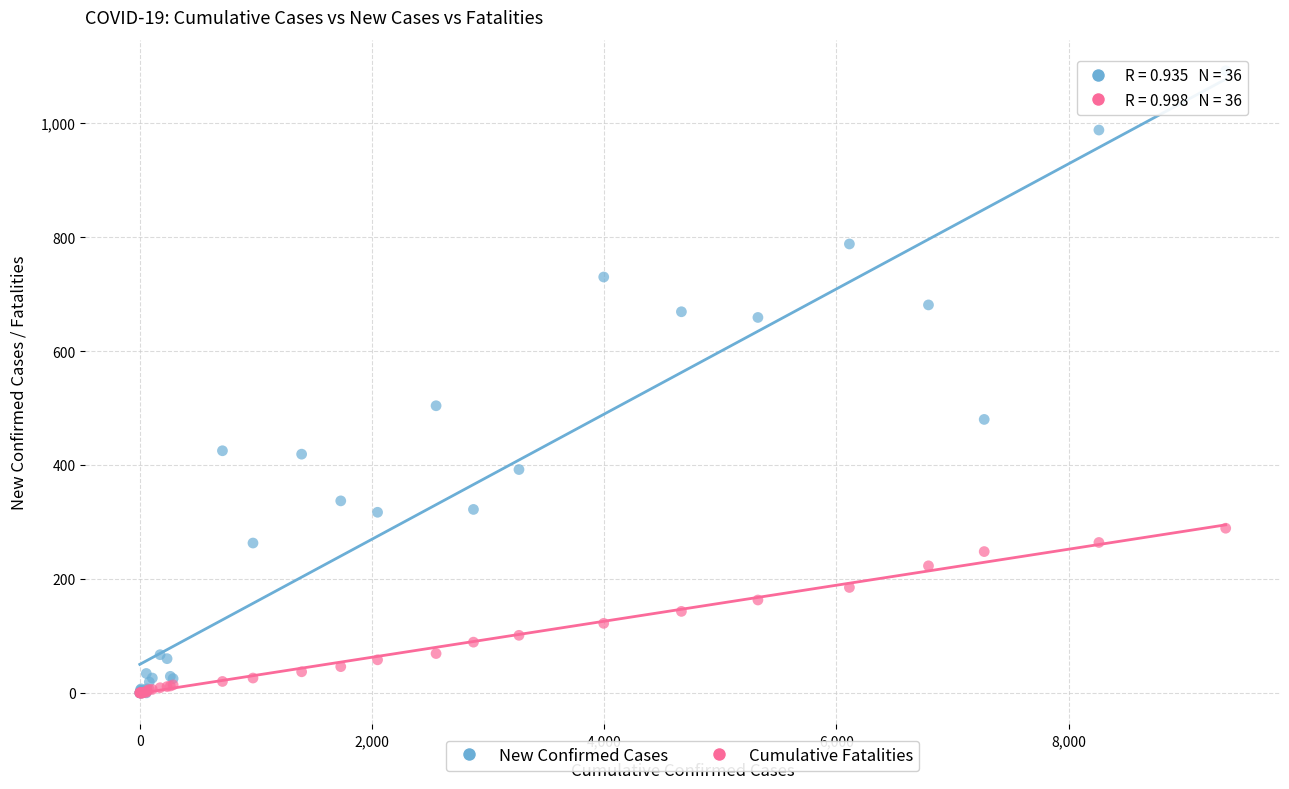

In the New Confirmed Cases series, what Y value is closest to 546?

504